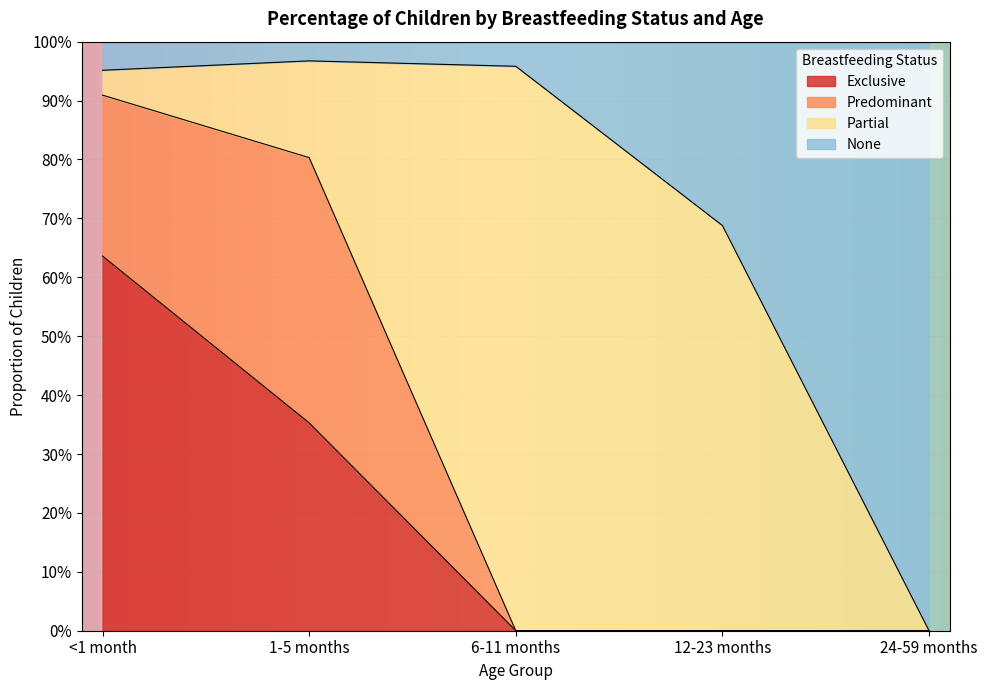

What is the sum of all Exclusive values?

1.0